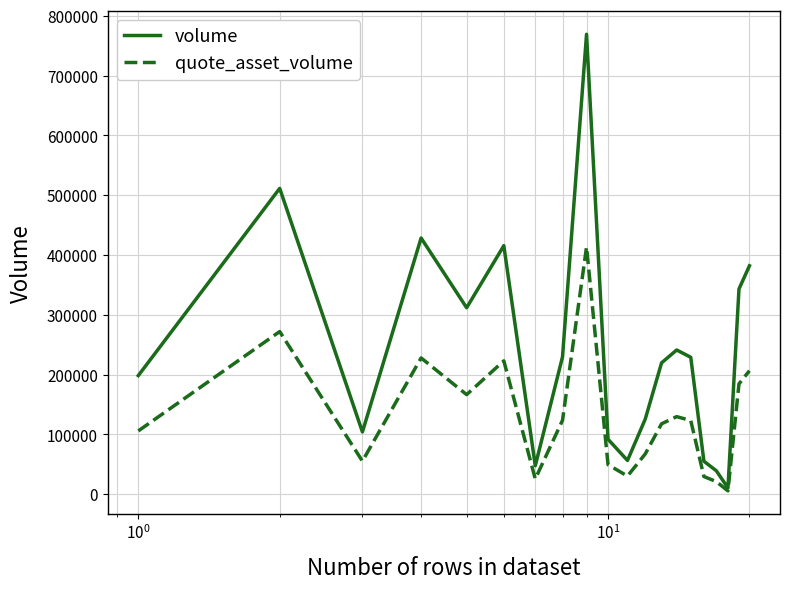

Rank the series by their average value, from lowest to highest.

quote_asset_volume, volume